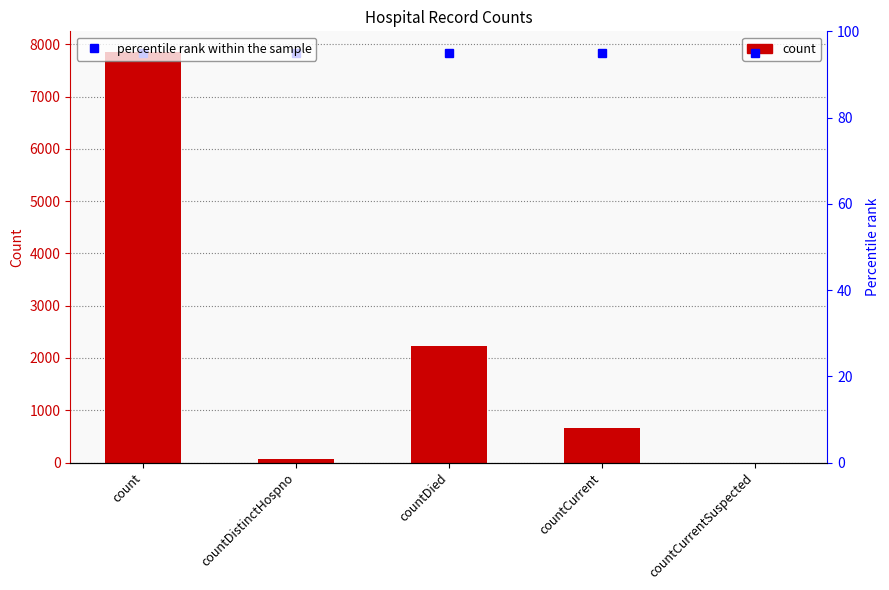

The value at count is 7857. True or false?

True